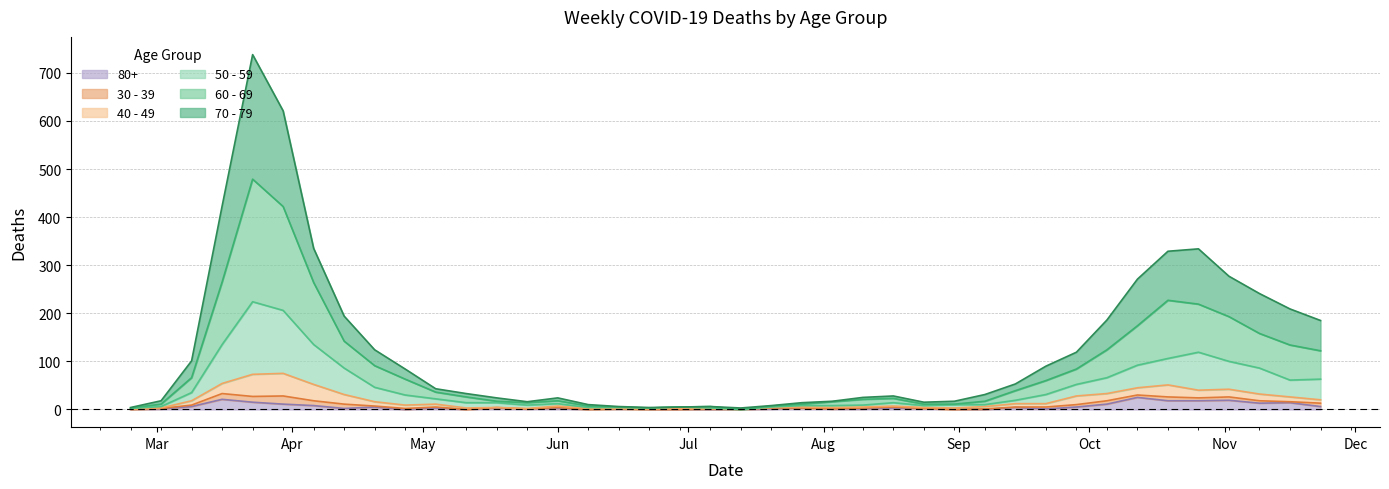

What is the highest value of the 80+ series?

25